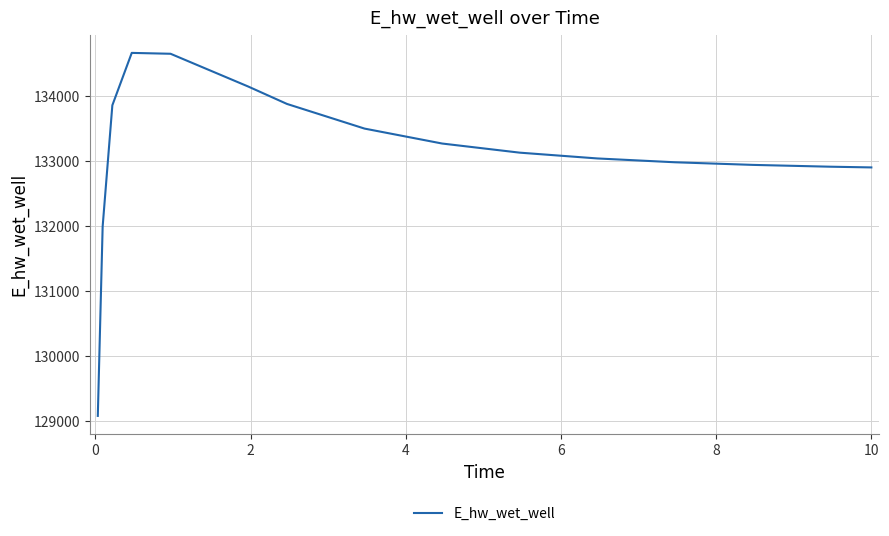

What is the minimum value shown in the chart?

129085.1